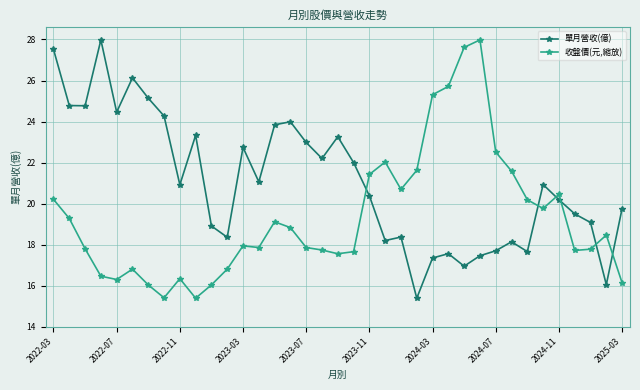

Rank the series by their average value, from highest to lowest.

單月營收(億), 收盤價(元,縮放)